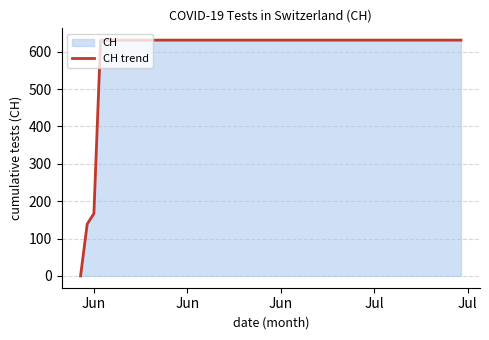

What is the maximum value shown in the chart?

631